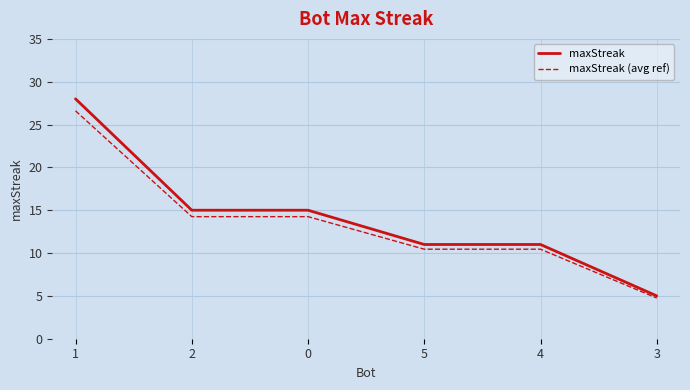

Which series has the largest range (max minus min)?

maxStreak